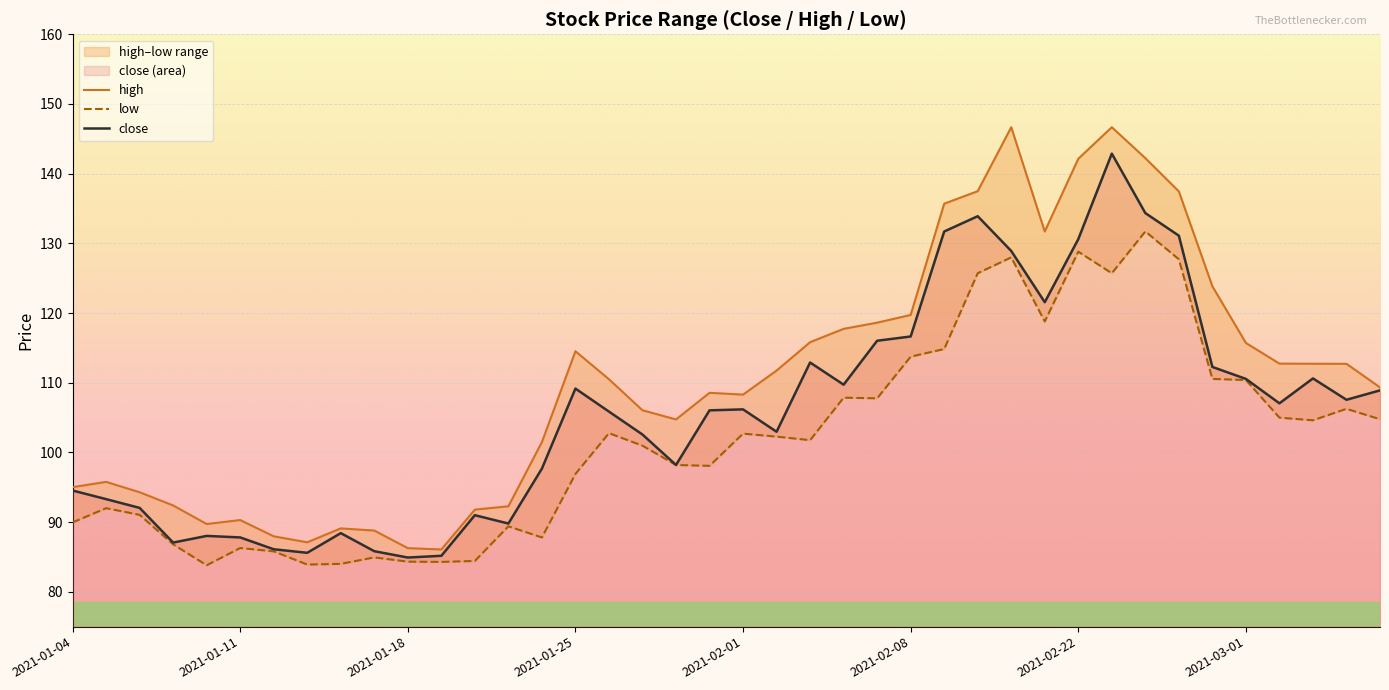

At which label does low reach its peak?

2021-02-24